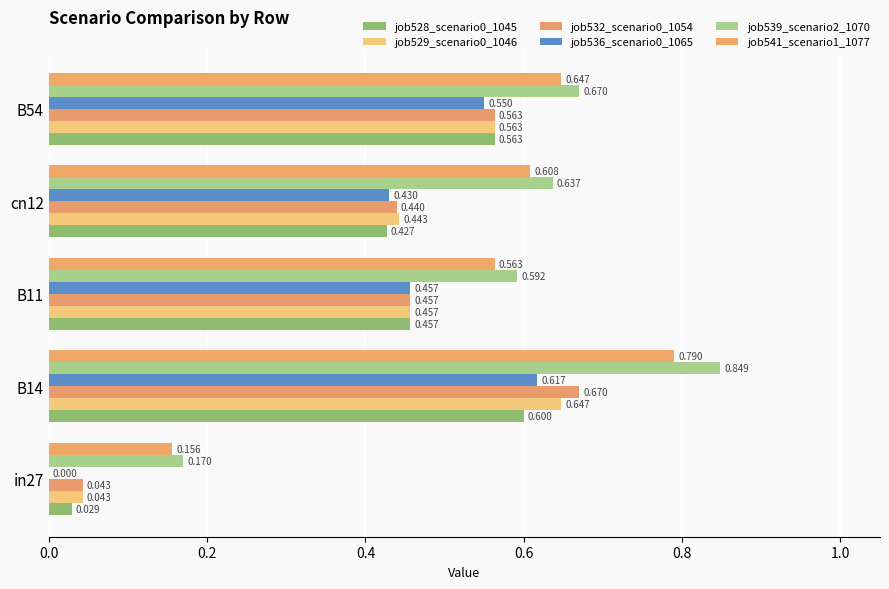

Count the number of categories in the chart.

5